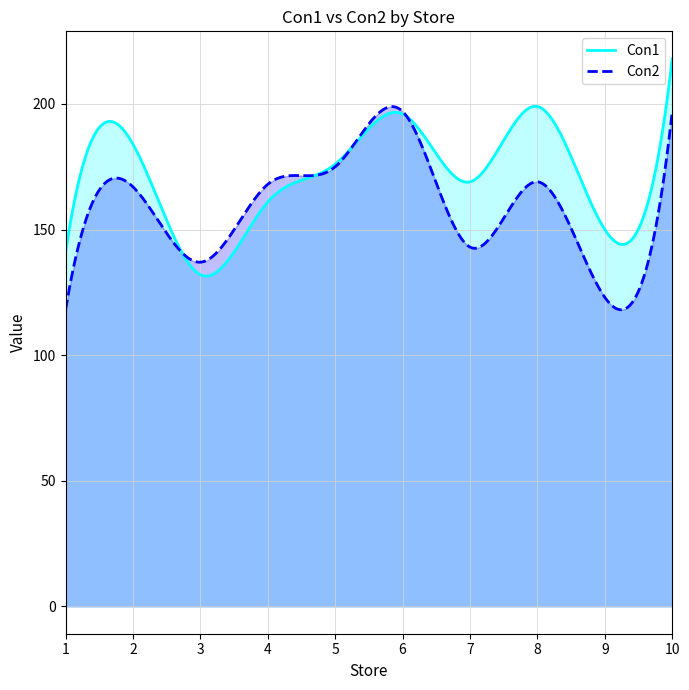

What is the difference between the maximum and minimum values in the Con1 series?

86.5